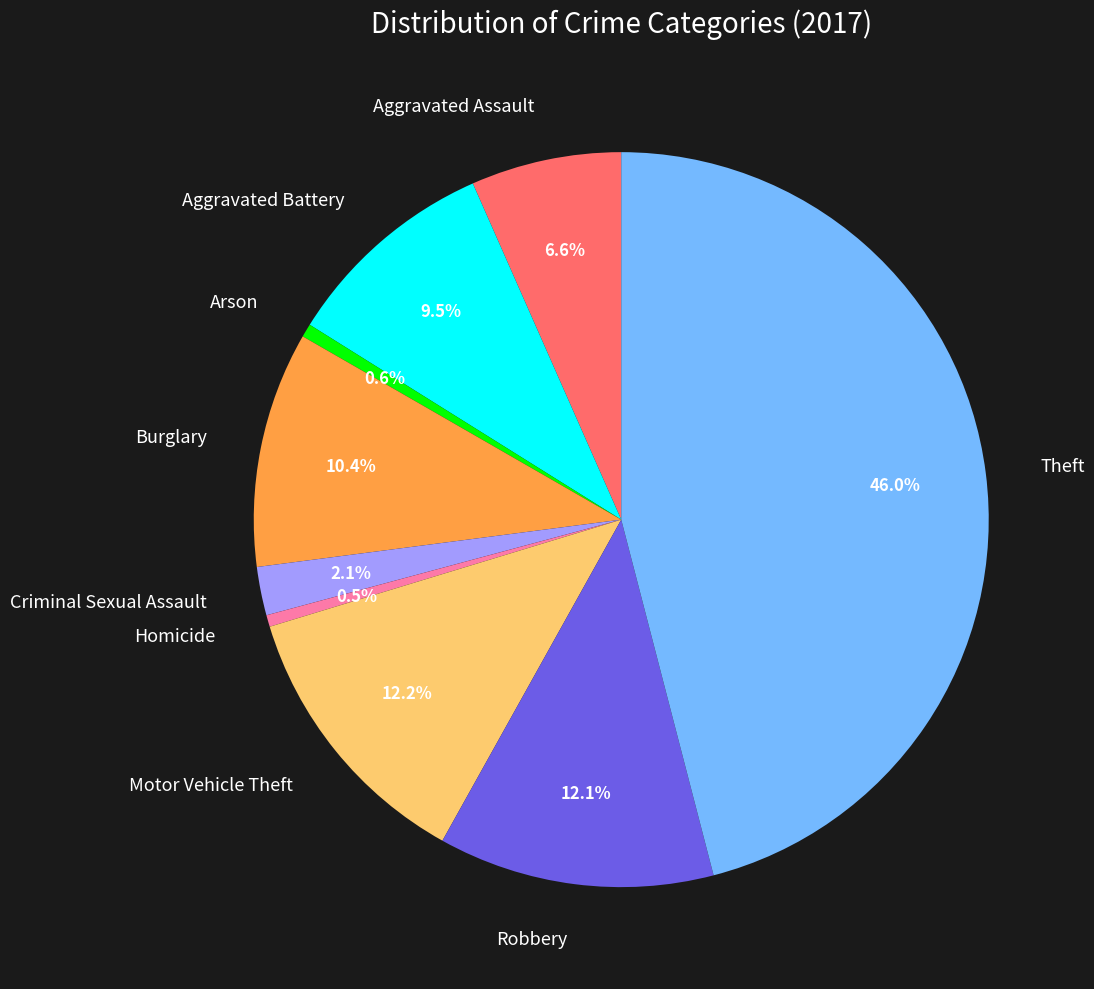

Is there any slice that represents more than half of the pie?

No